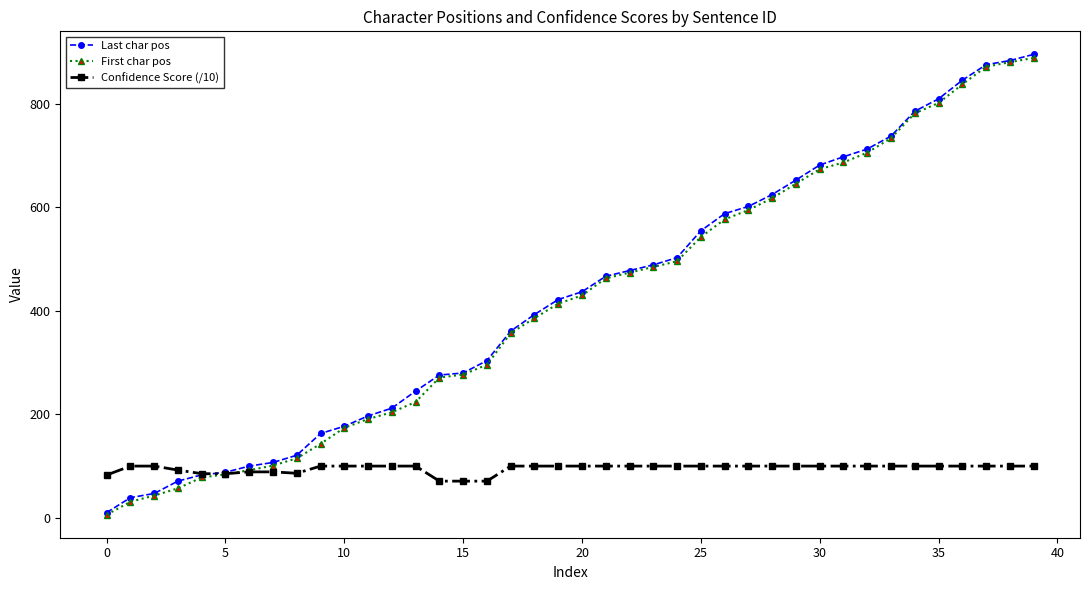

At how many categories does at least one series exceed 519?

15